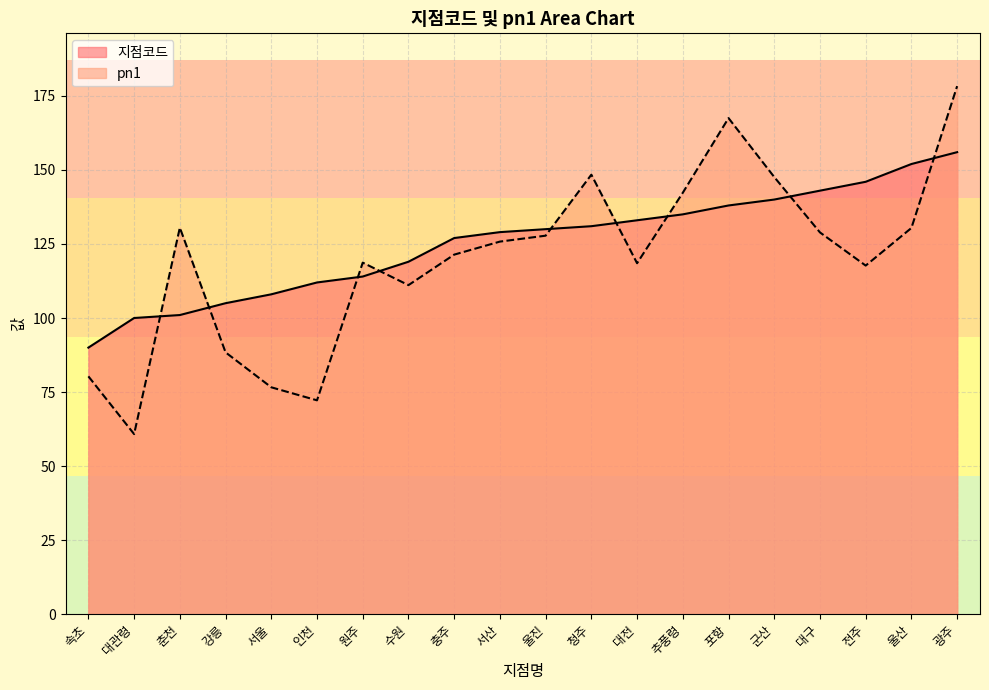

What is the spread (max minus min) of values at 원주?

4.7